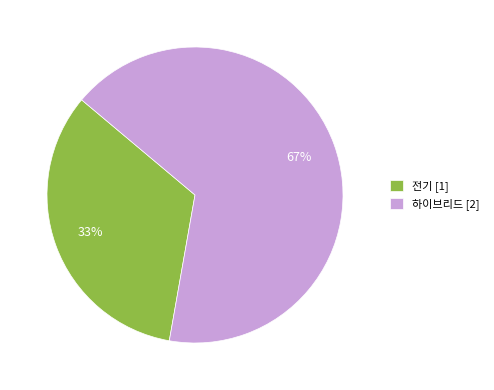

Rank the categories by value from highest to lowest.

하이브리드, 전기